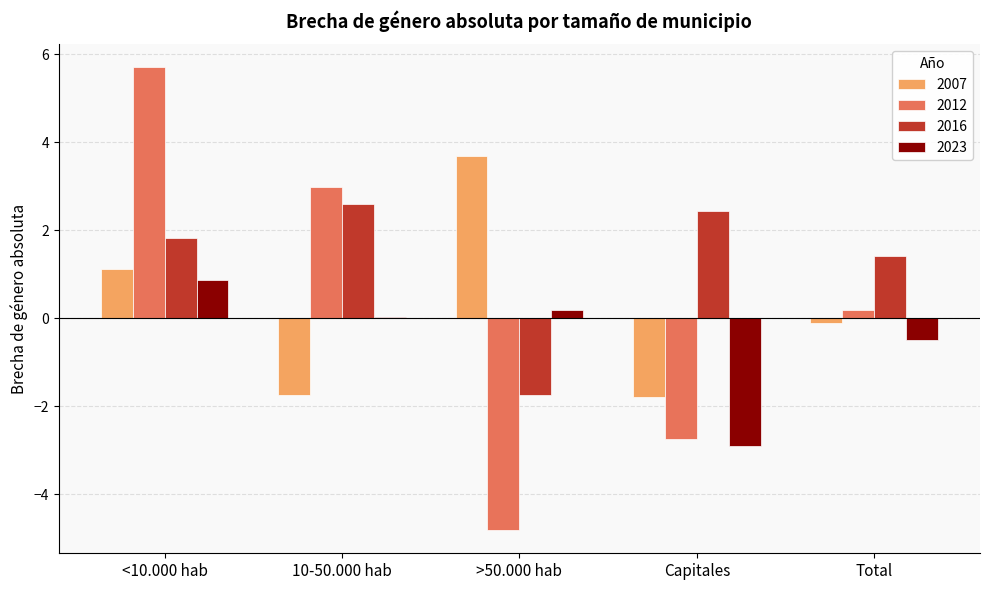

What is the sum of the 2012 values at <10.000 hab and >50.000 hab?

0.9